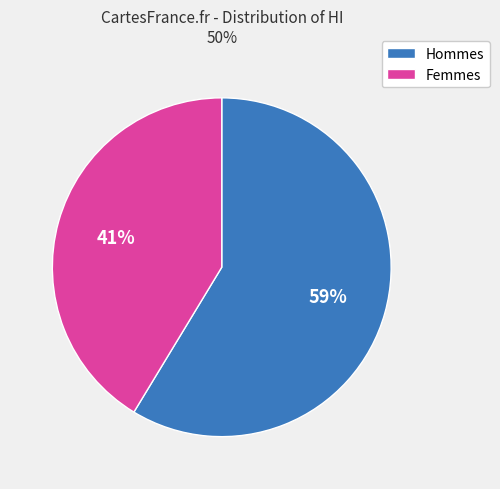

To the nearest percent, what is the average slice percentage?

50%